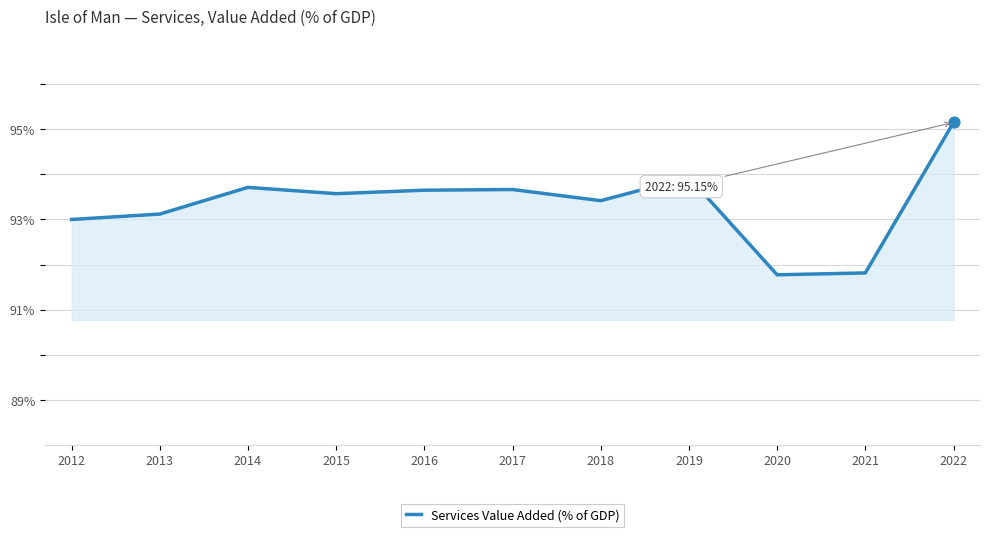

Which has a higher value, 2013 or 2014?

2014